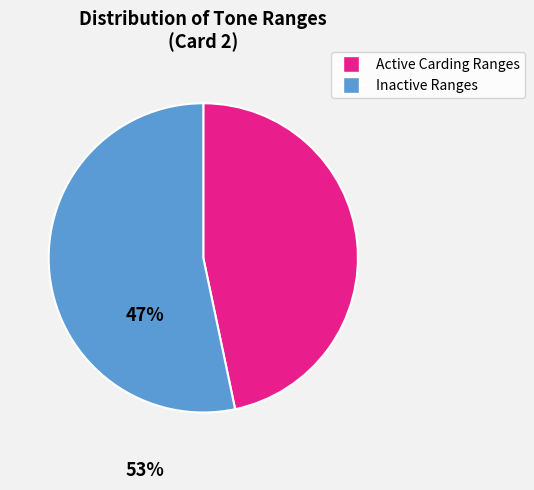

Is there any slice that represents more than half of the pie?

Yes